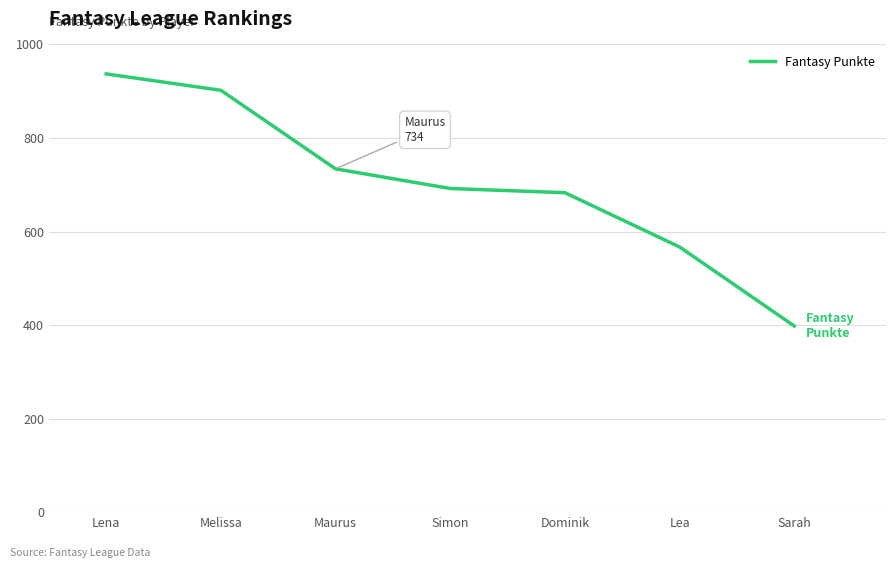

What is the smallest value displayed?

398